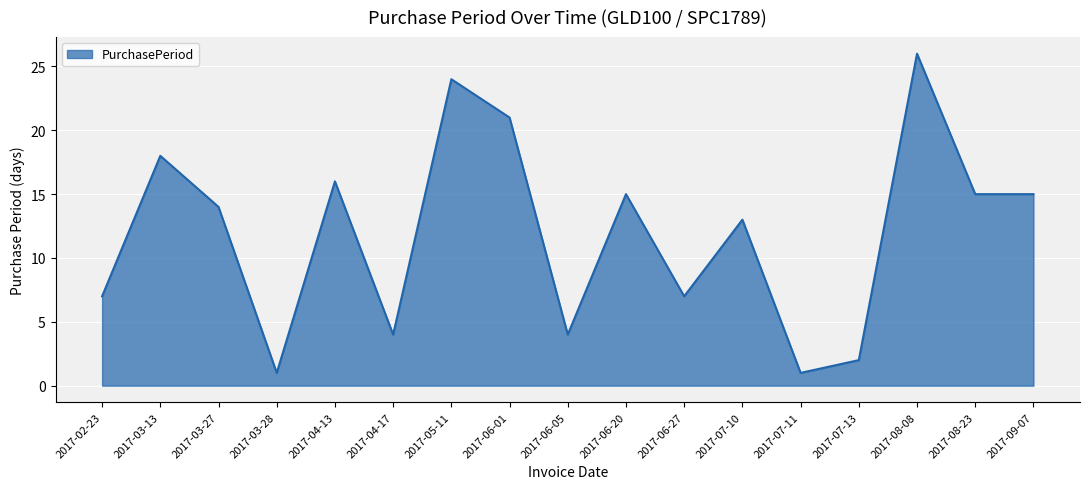

What position from the right is 2017-03-27?

15